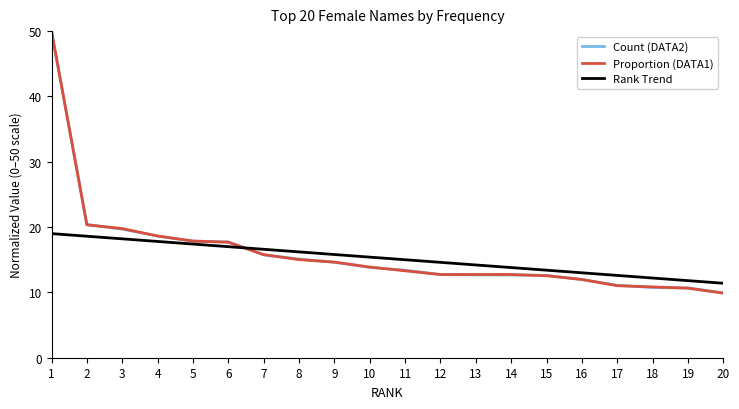

How many intersections are there between Proportion (DATA1) and Rank Trend?

1